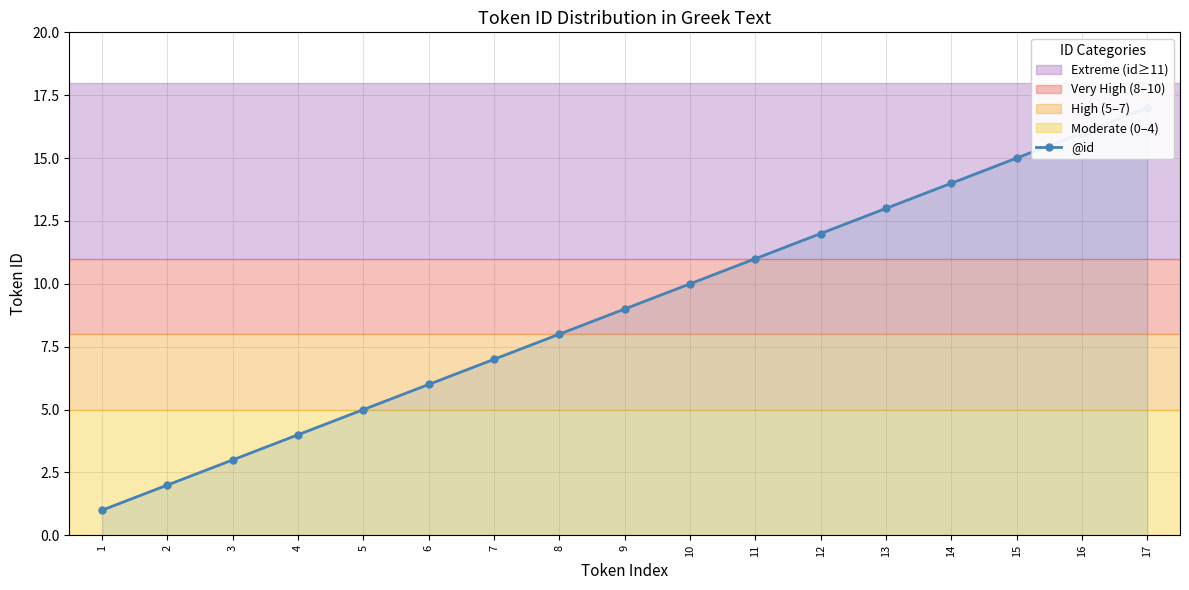

Between 2 and 3, which is larger?

3